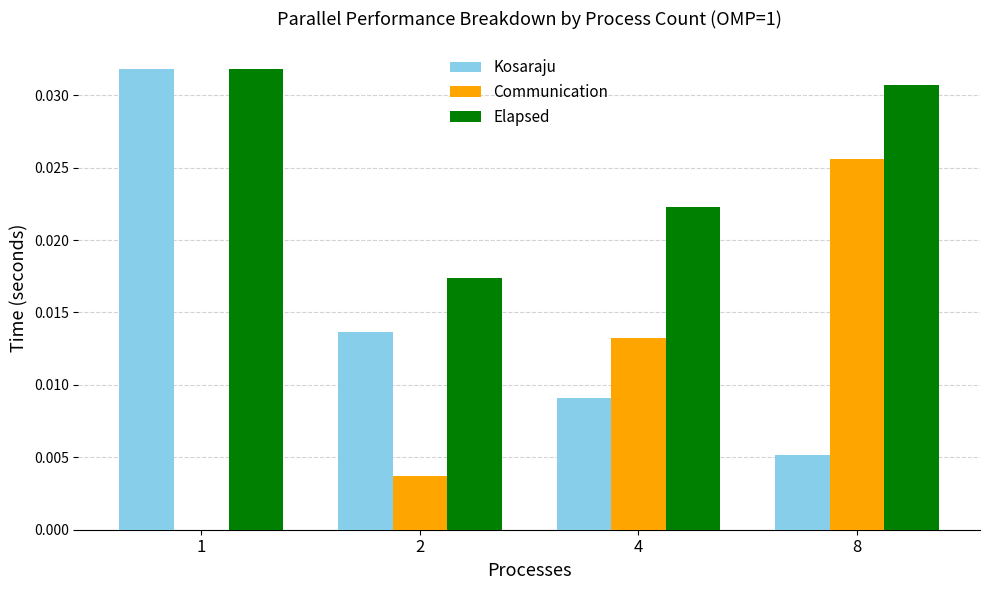

Which series has the widest spread of values?

Kosaraju